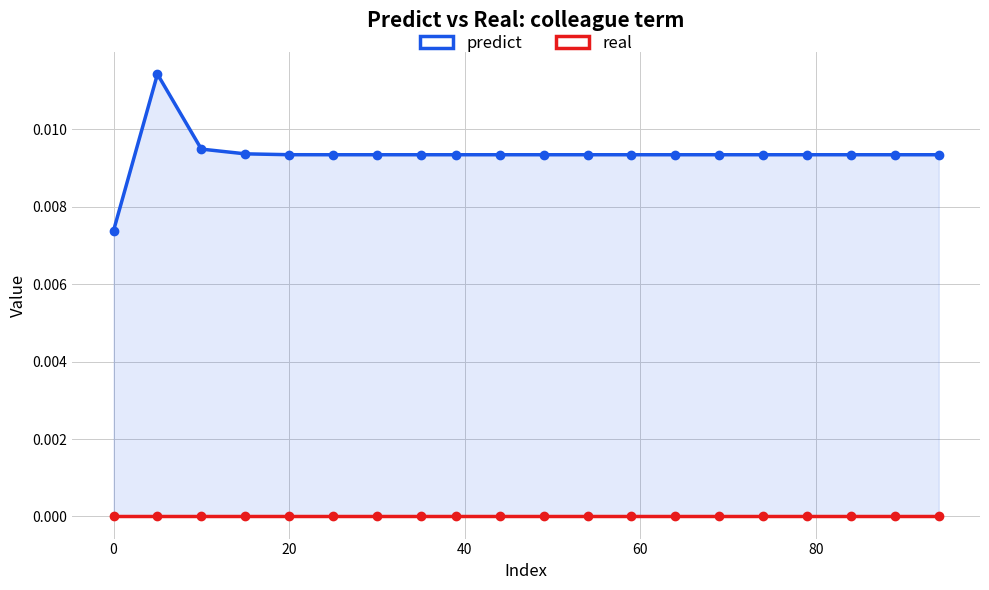

How many lines are shown in the chart?

2